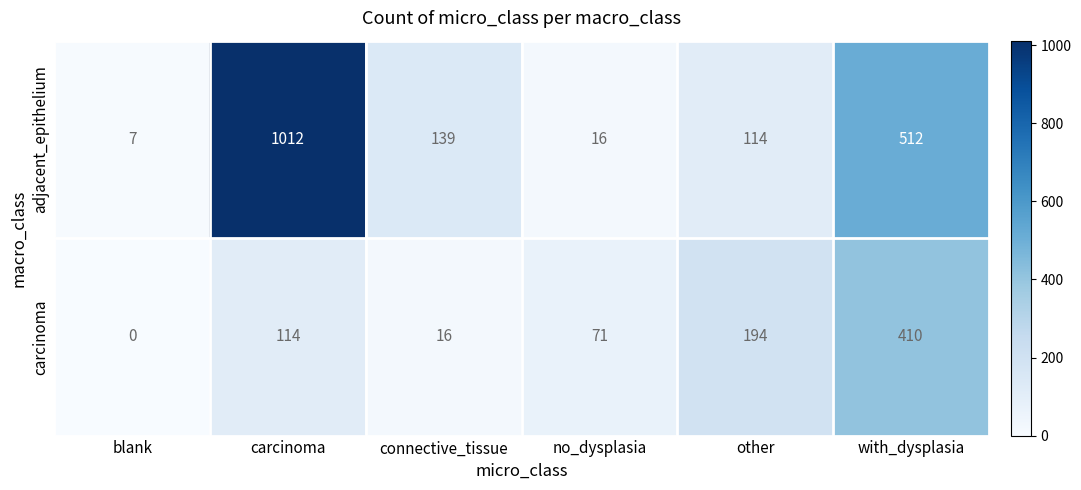

At which category is the sum across all series the highest?

carcinoma